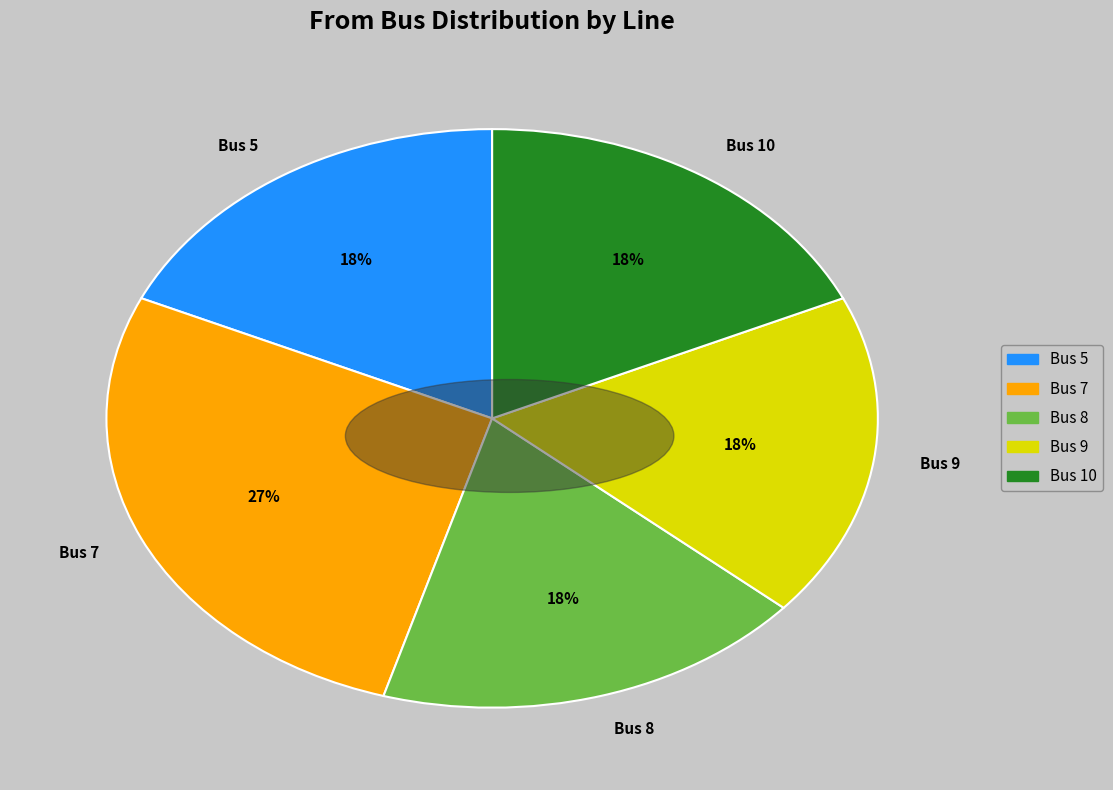

To the nearest percent, what is the average slice percentage?

20%